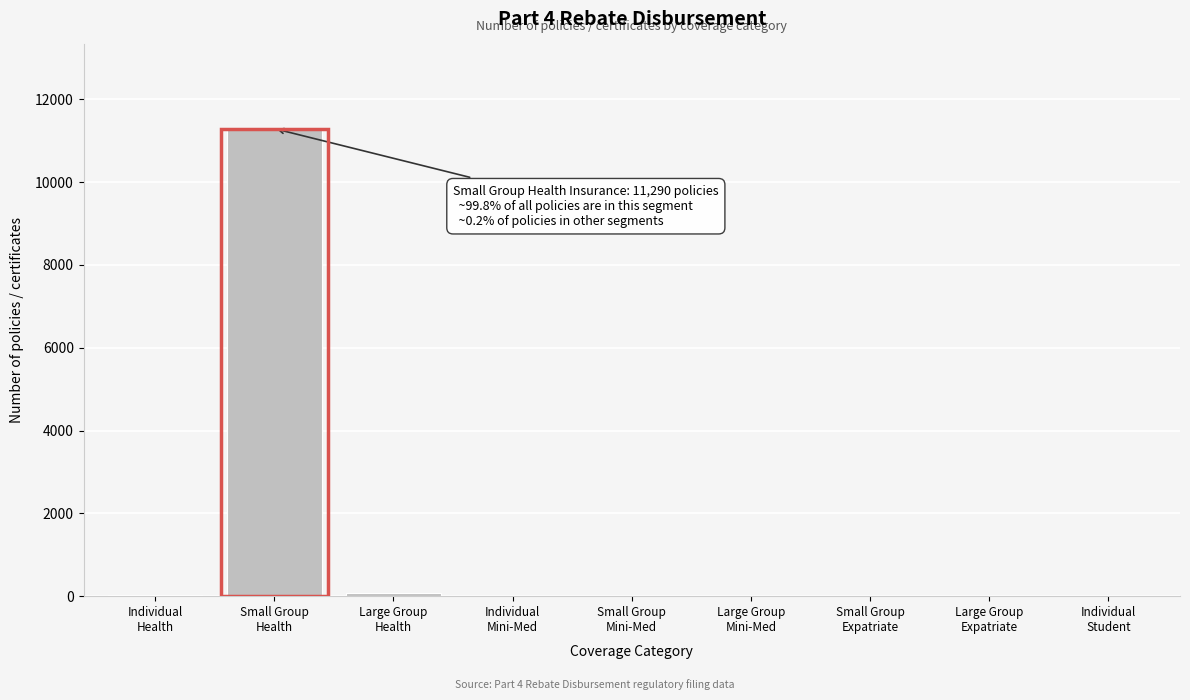

What is the maximum value shown in the chart?

11290